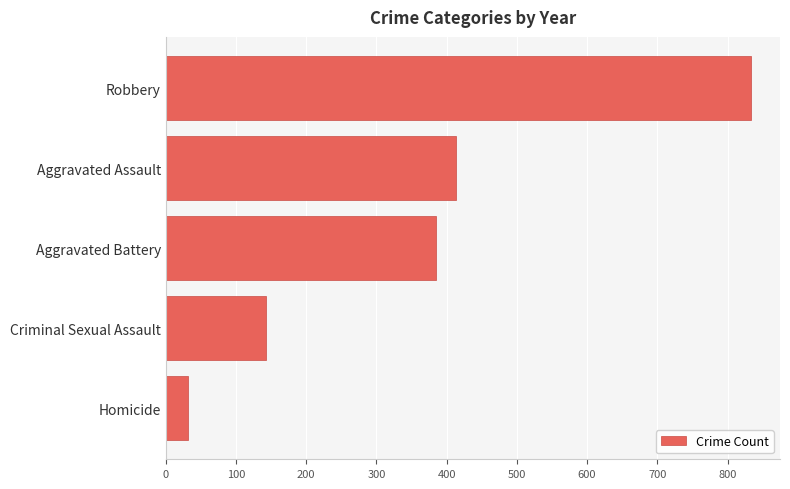

List the labels in order of value, largest first.

Robbery, Aggravated Assault, Aggravated Battery, Criminal Sexual Assault, Homicide